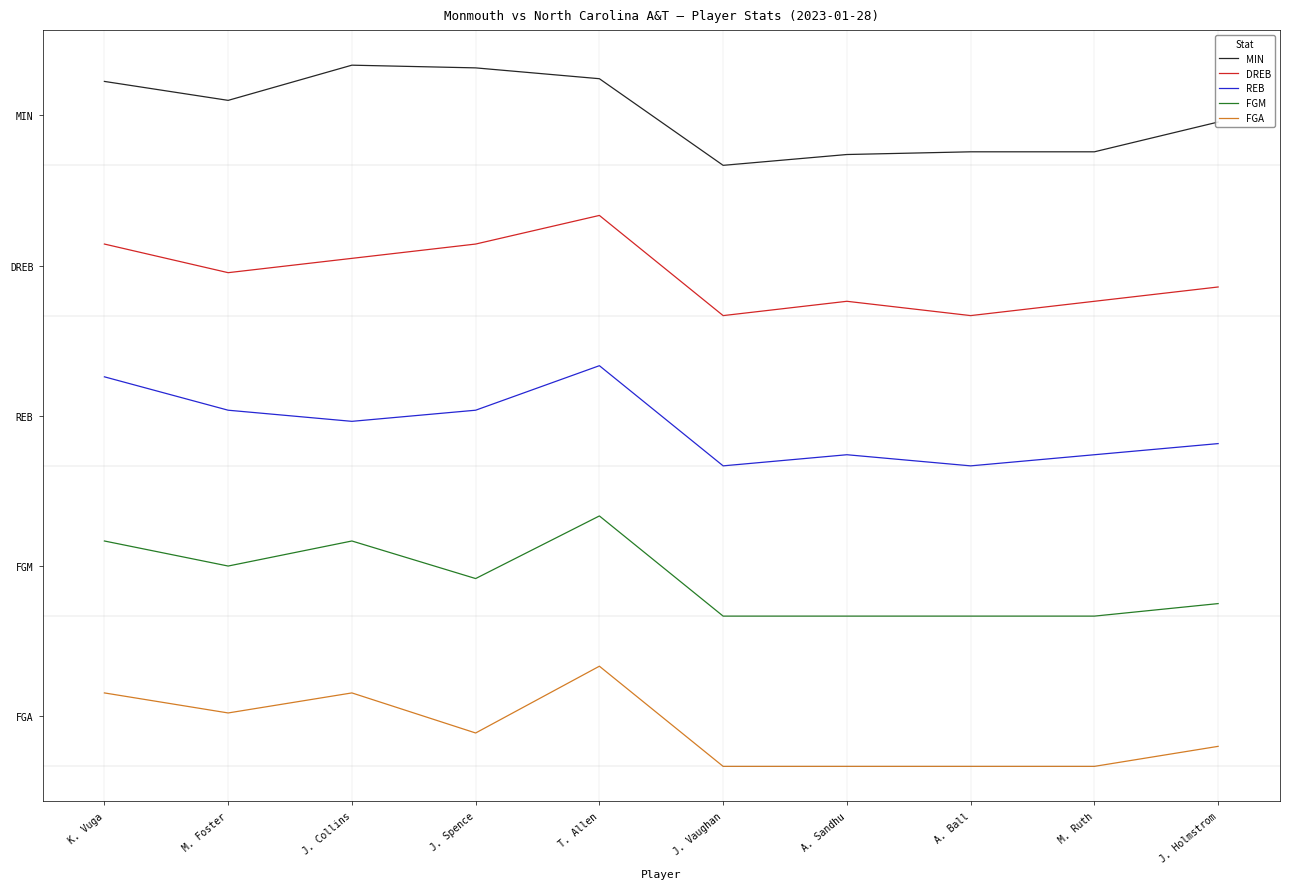

Does the chart display data point markers on the line(s)?

No